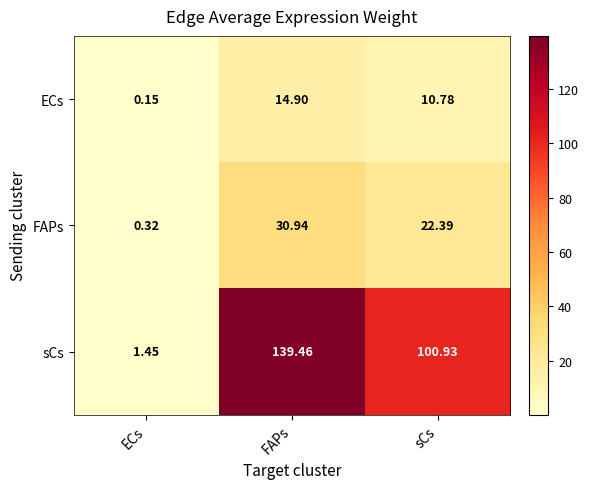

Count the number of data series in this chart.

3